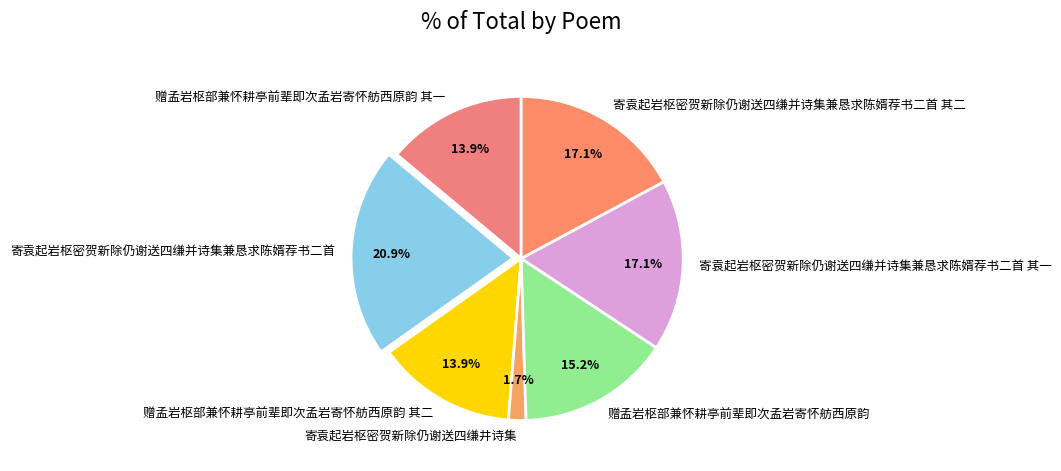

Between 寄袁起岩枢密贺新除仍谢送四缣并诗集兼恳求陈婿荐书二首 其二 and 赠孟岩枢部兼怀耕亭前辈即次孟岩寄怀舫西原韵 其一, which is larger?

寄袁起岩枢密贺新除仍谢送四缣并诗集兼恳求陈婿荐书二首 其二